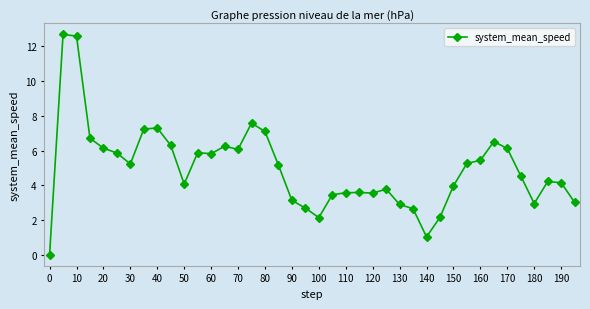

What is the maximum value shown in the chart?

12.7